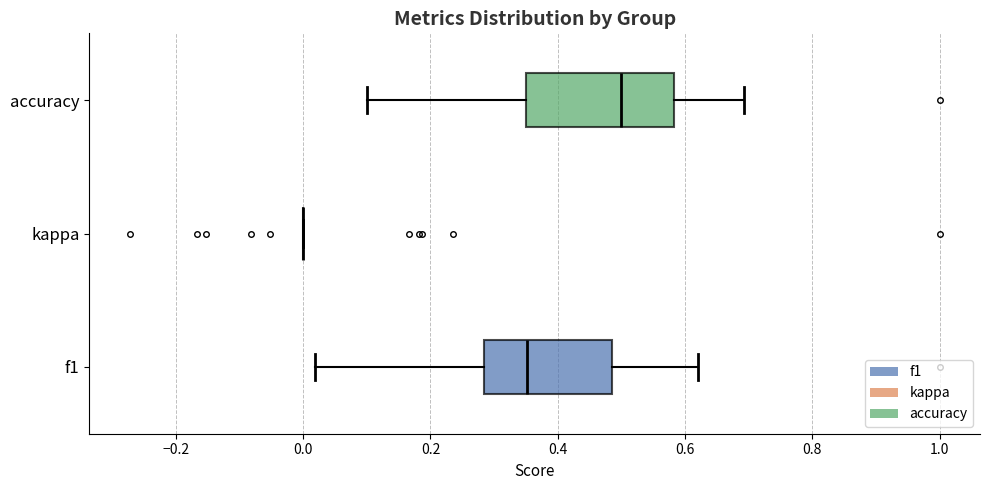

Where does the right whisker of the box for f1 end on the x-axis? The values are not printed on the chart, so give them approximately, as read against the axis.

0.62